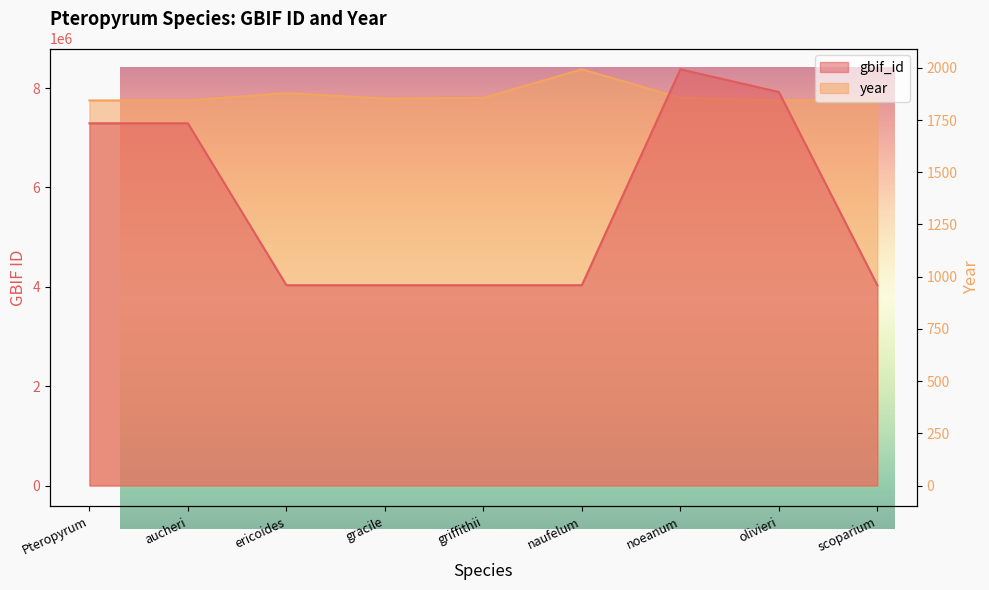

At which category does year reach its first local peak?

ericoides